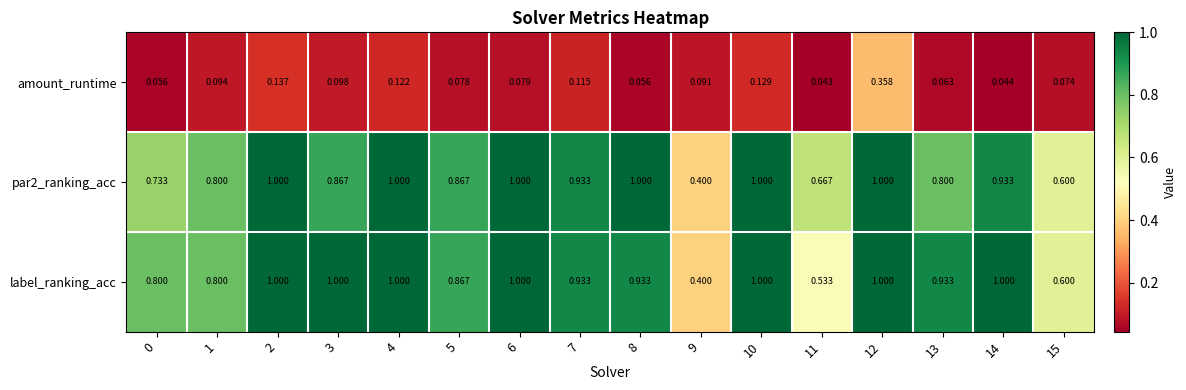

Which series has the largest total across all categories?

label_ranking_acc